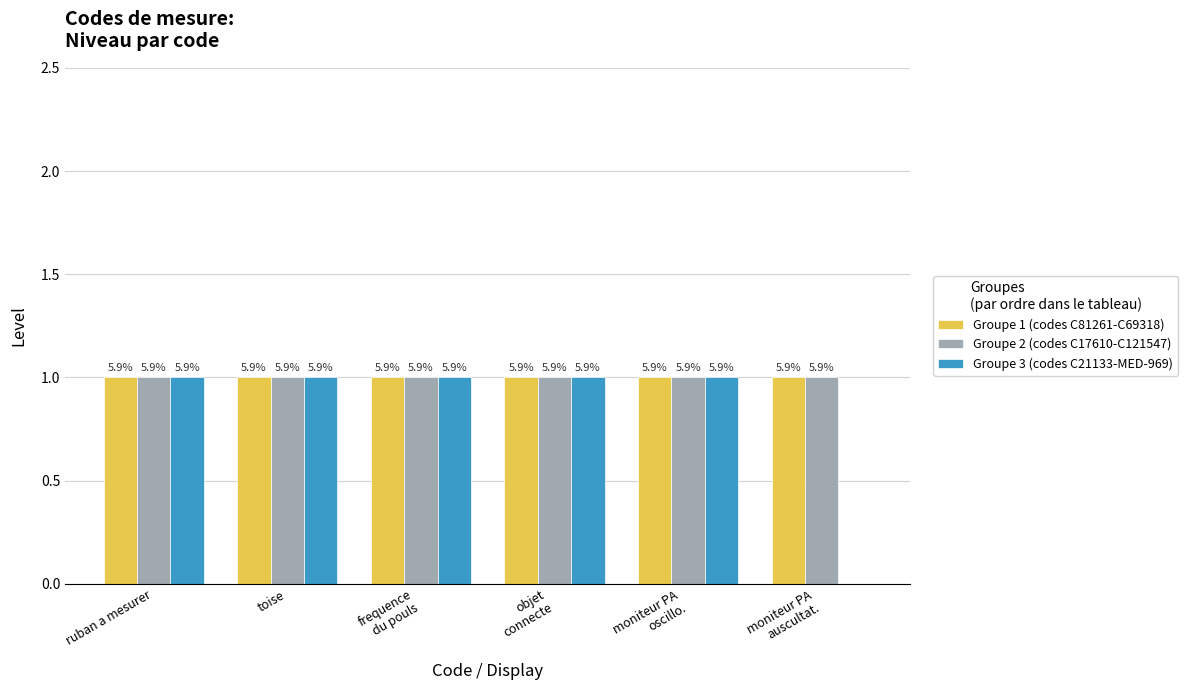

Are the bars grouped side by side (vs. stacked)?

Yes